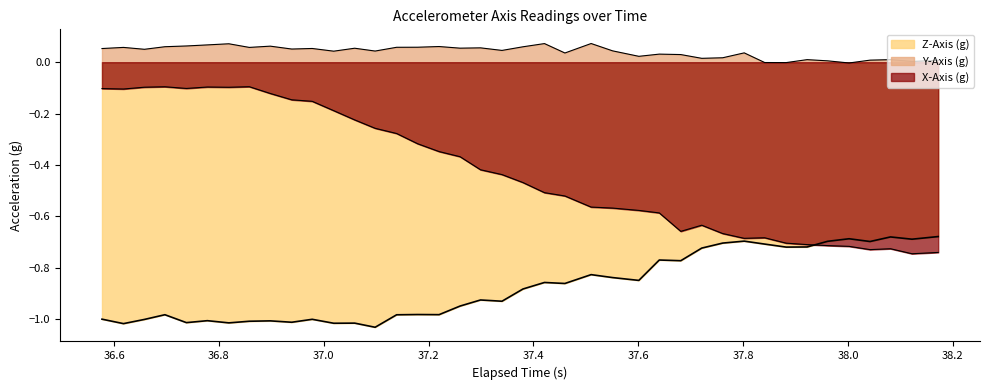

How many values in Y-Axis (g) are below zero?

3